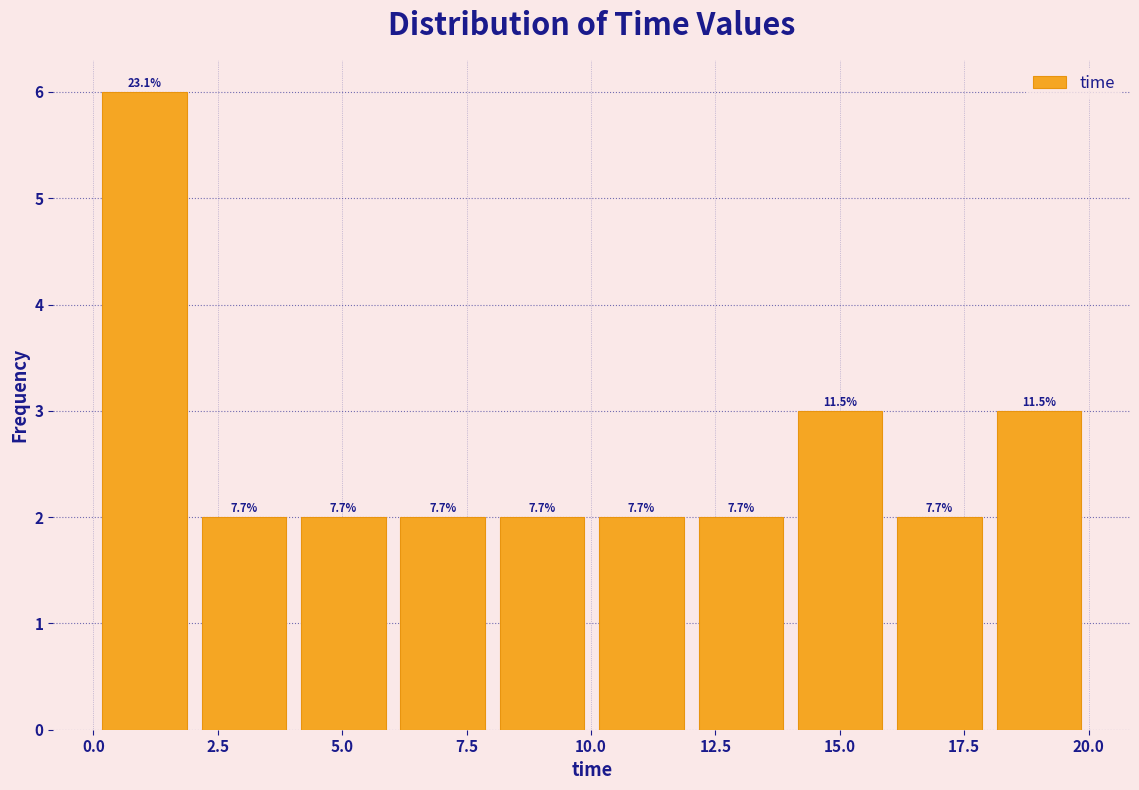

Around what value on the x-axis is the tallest bar? Give the approximate position of its centre, as read against the axis.

1.0